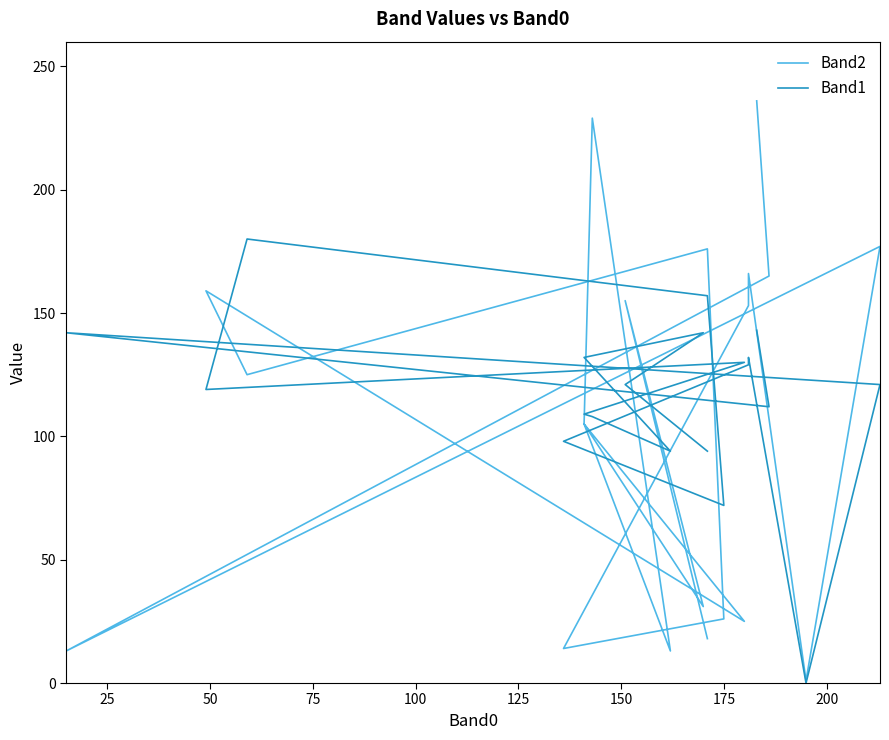

List the series in order of their peak value, highest first.

Band2, Band1